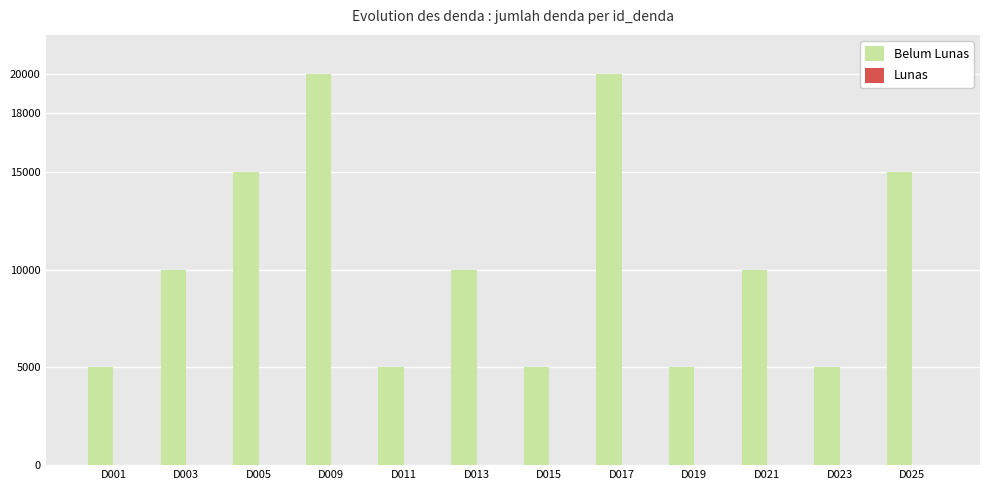

How many bars are there in total?

12